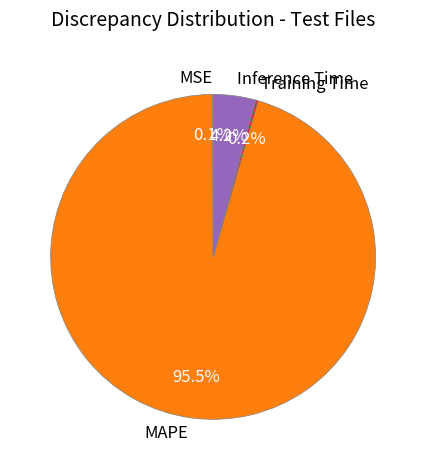

Which slice is the largest?

MAPE